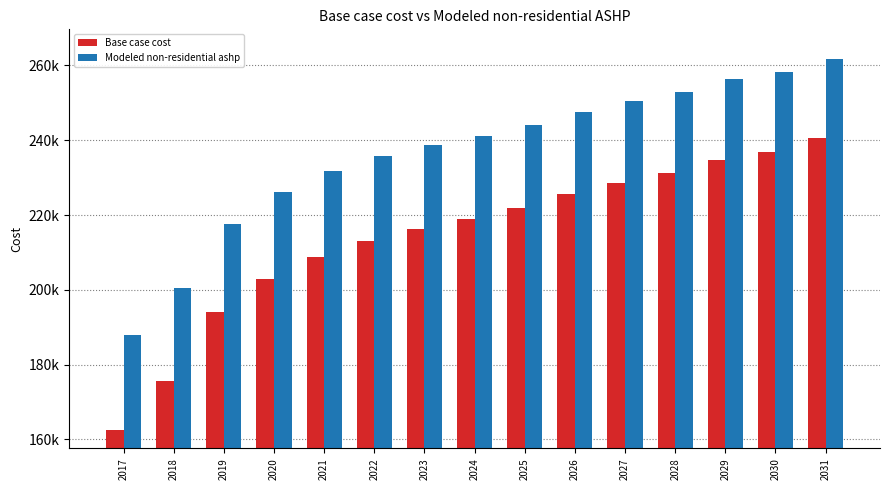

What is the difference between the maximum and second lowest values in the Base case cost series?

64976.5